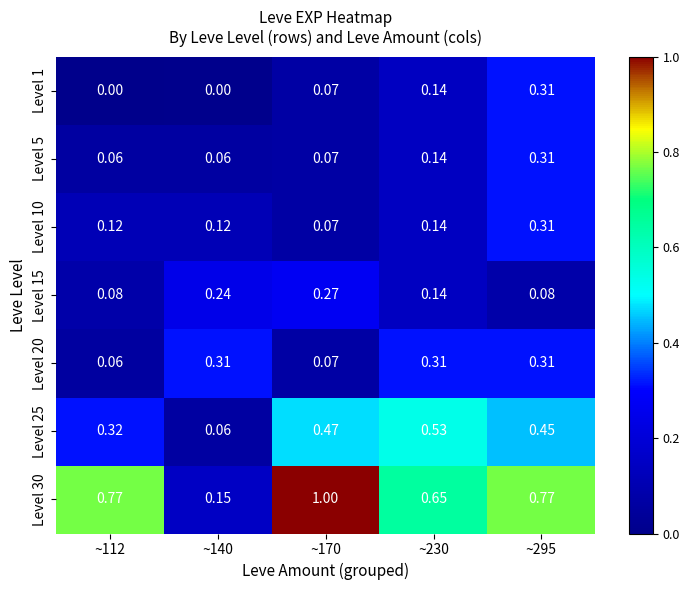

Is the value of Level 25 at ~295 greater than the value of Level 1 at ~112?

Yes